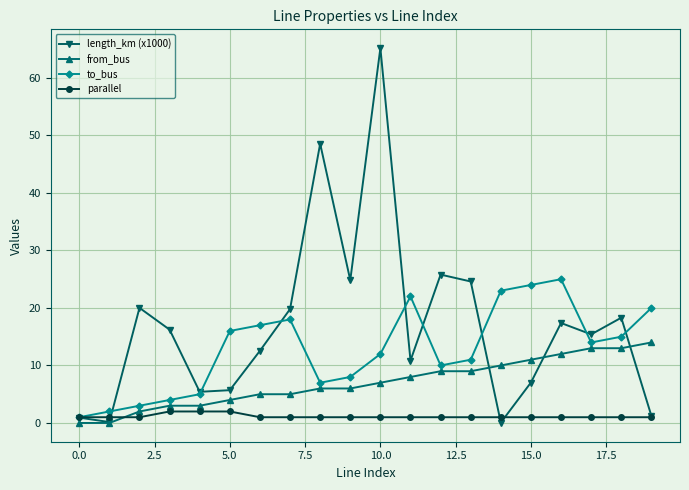

What is the value of the from_bus point at the 14th from the left?

9.0